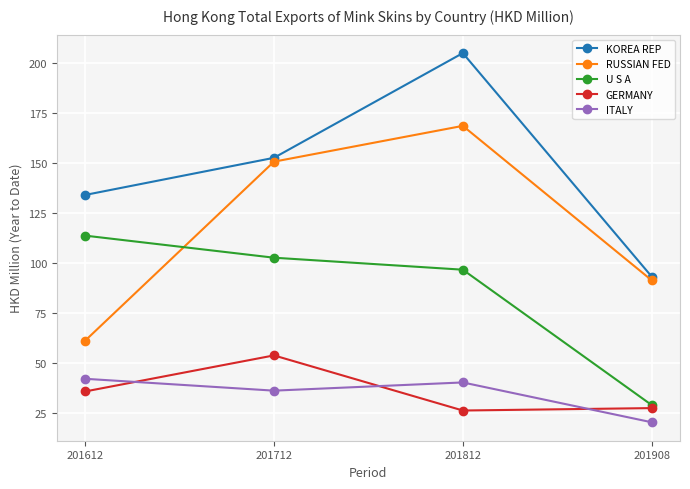

Rank the series at 201612 from lowest to highest value.

GERMANY, ITALY, RUSSIAN FED, U S A, KOREA REP